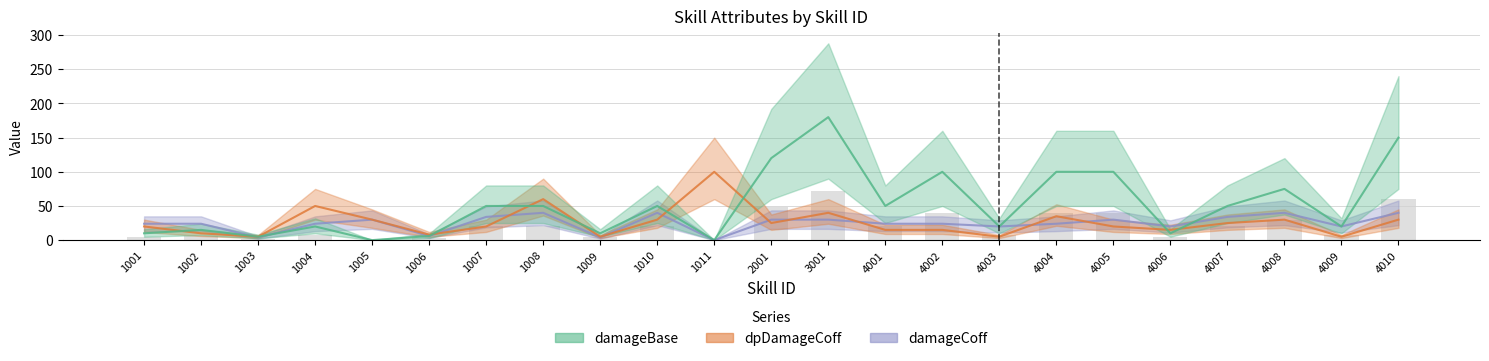

At which label is damageCoff closest to 20?

4003